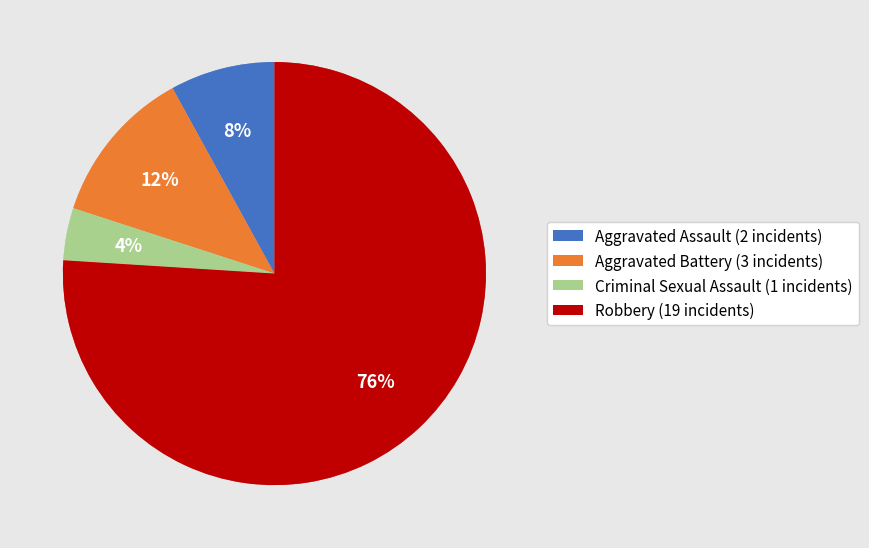

To the nearest percent, what is the difference between the Criminal Sexual Assault and Aggravated Battery slice percentages?

8%